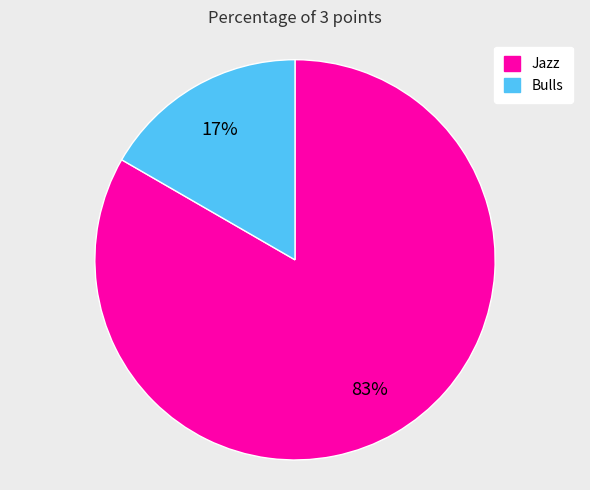

Which slice is the largest?

Jazz